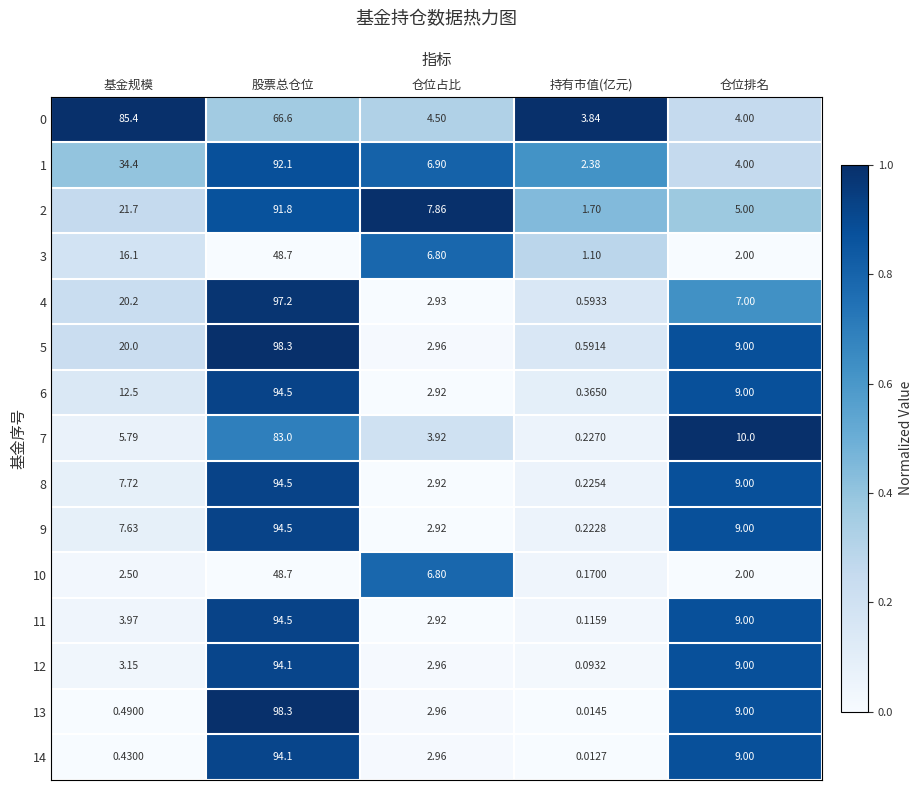

What is the total value across all series at 股票总仓位?

1290.9